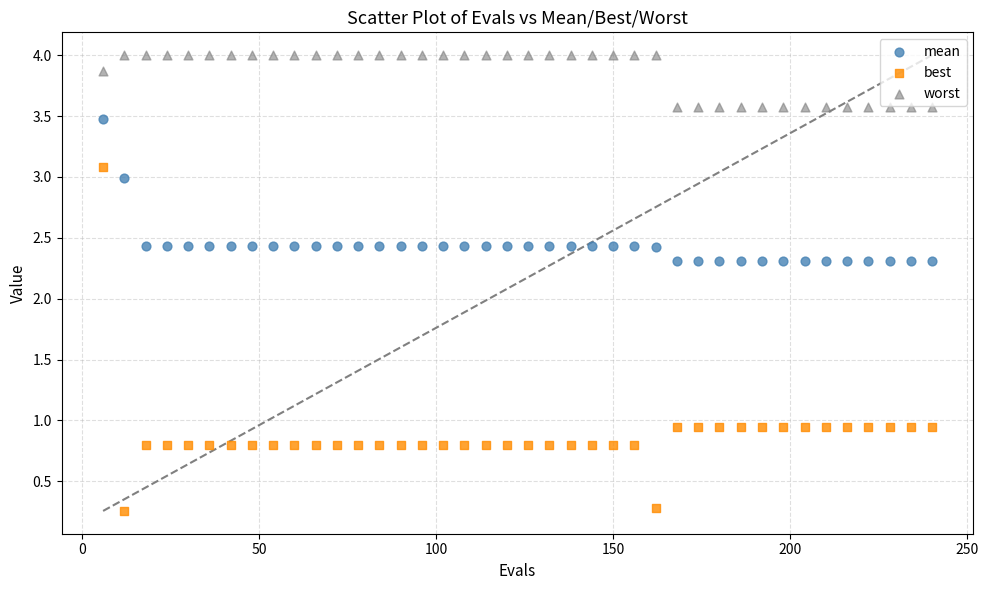

Across all data points, what is the range of Y values (max minus min)?

3.7